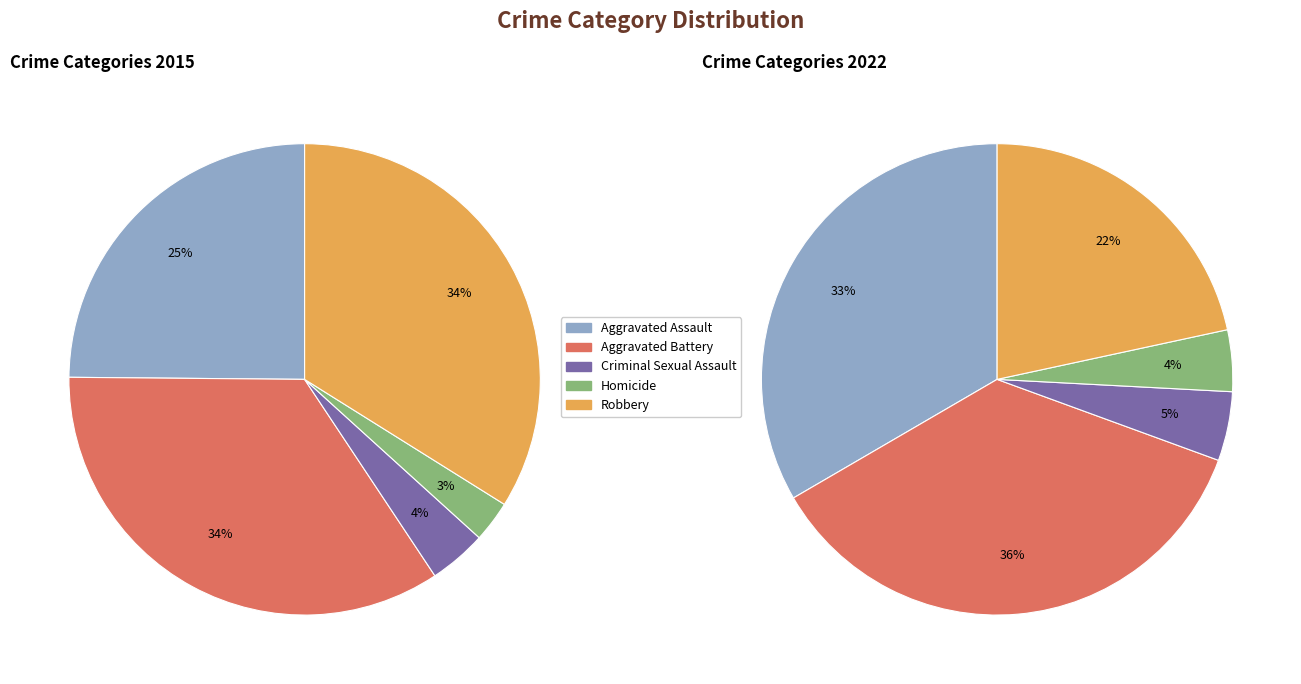

How many slices are in this pie chart?

5